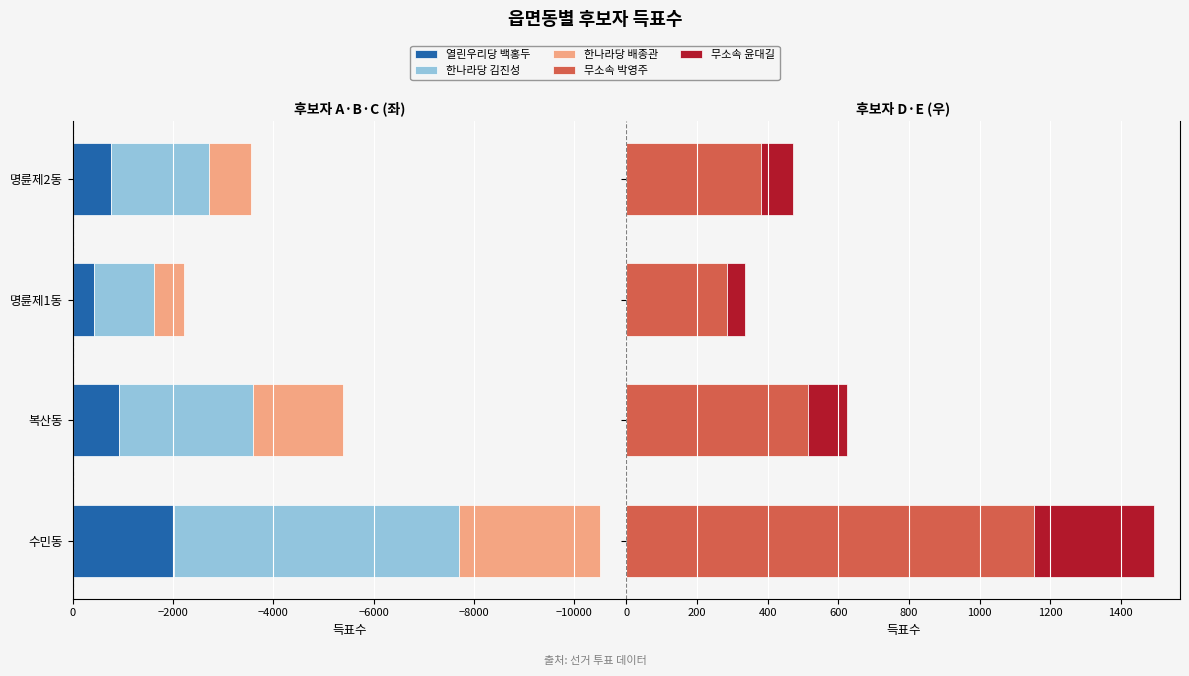

What is the approximate value of 무소속 윤대길 at 명륜제2동, to the nearest 10?

90